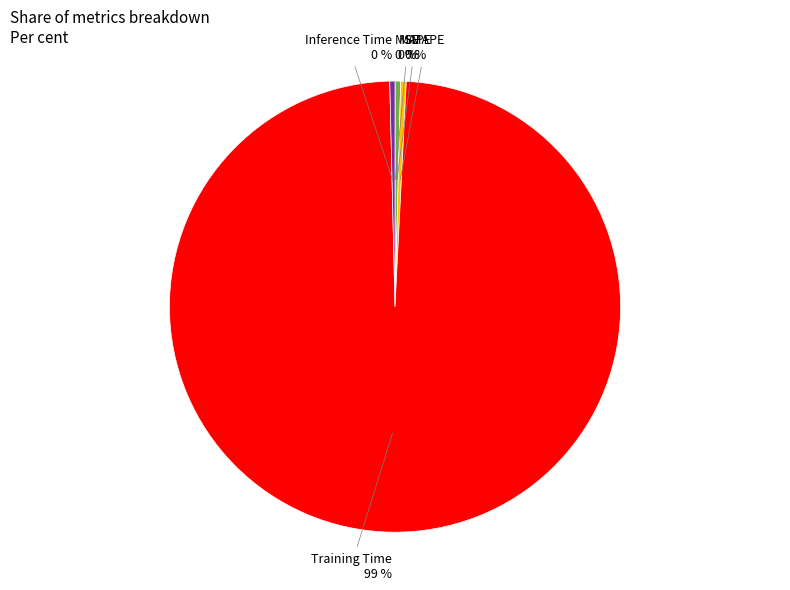

Is there any slice that represents more than half of the pie?

Yes